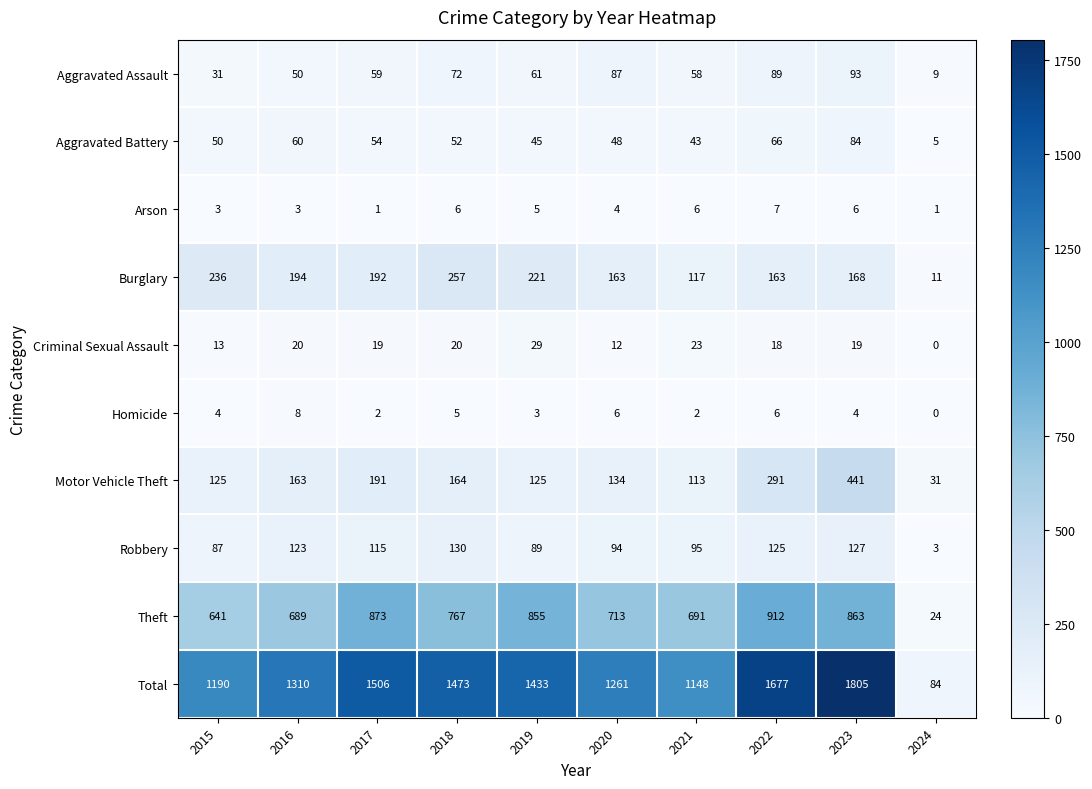

Which series has the largest range (max minus min)?

Total